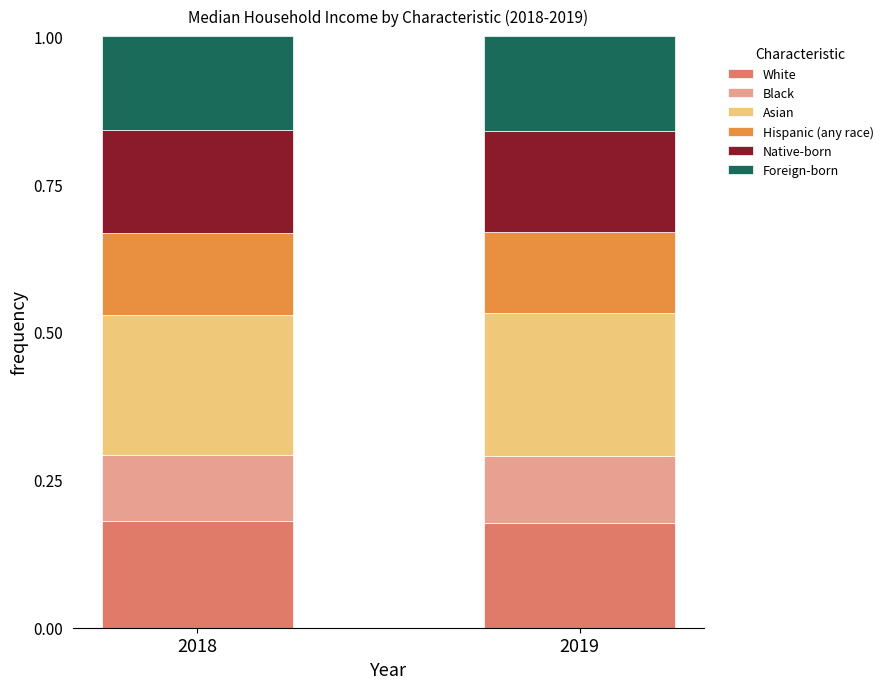

True or false: White has a value of 0.3 at 2018.

False